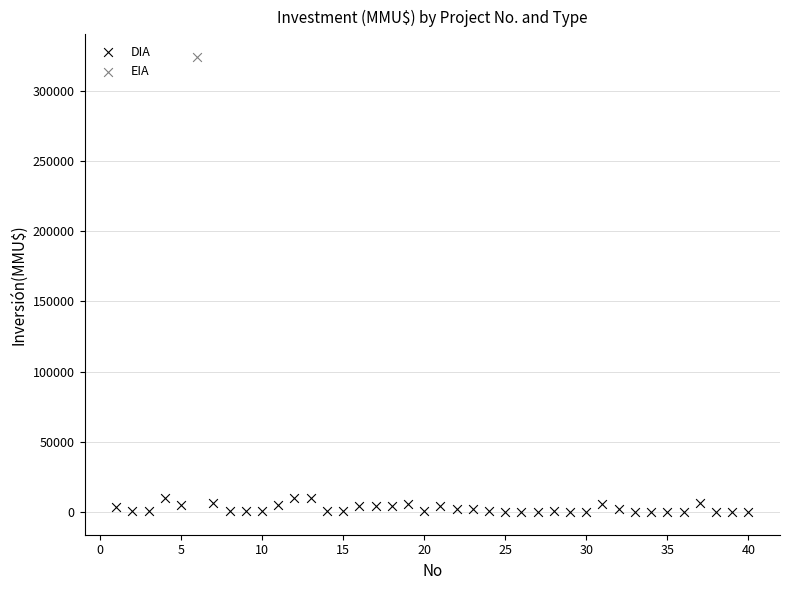

What are all the series names shown in the legend?

DIA, EIA